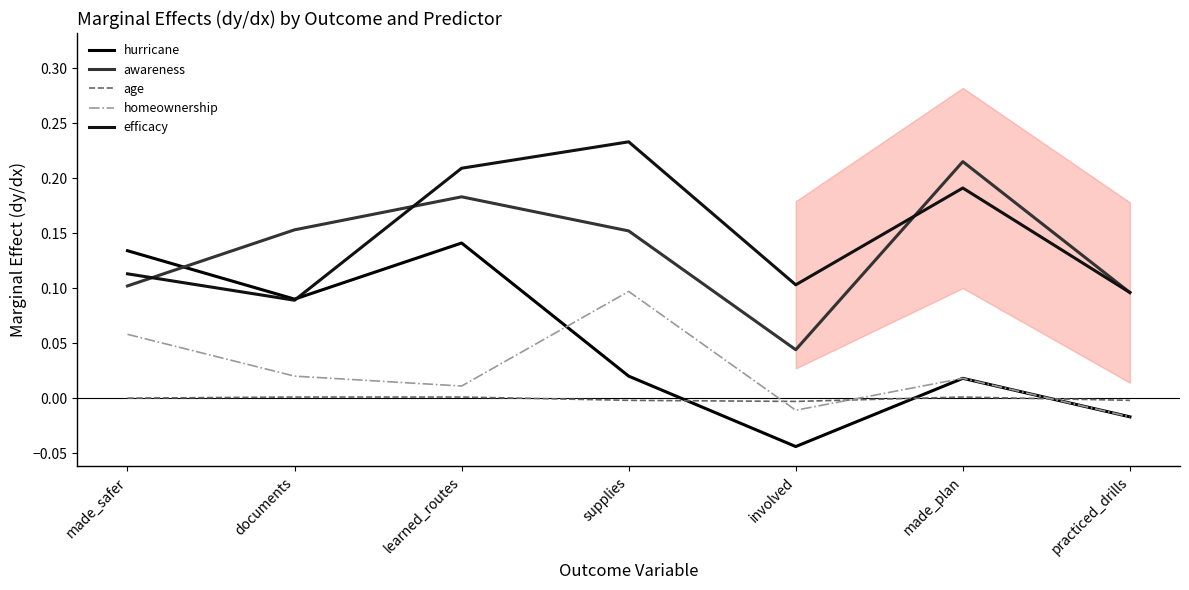

The hurricane series shows -0.0 at practiced_drills. True or false?

True